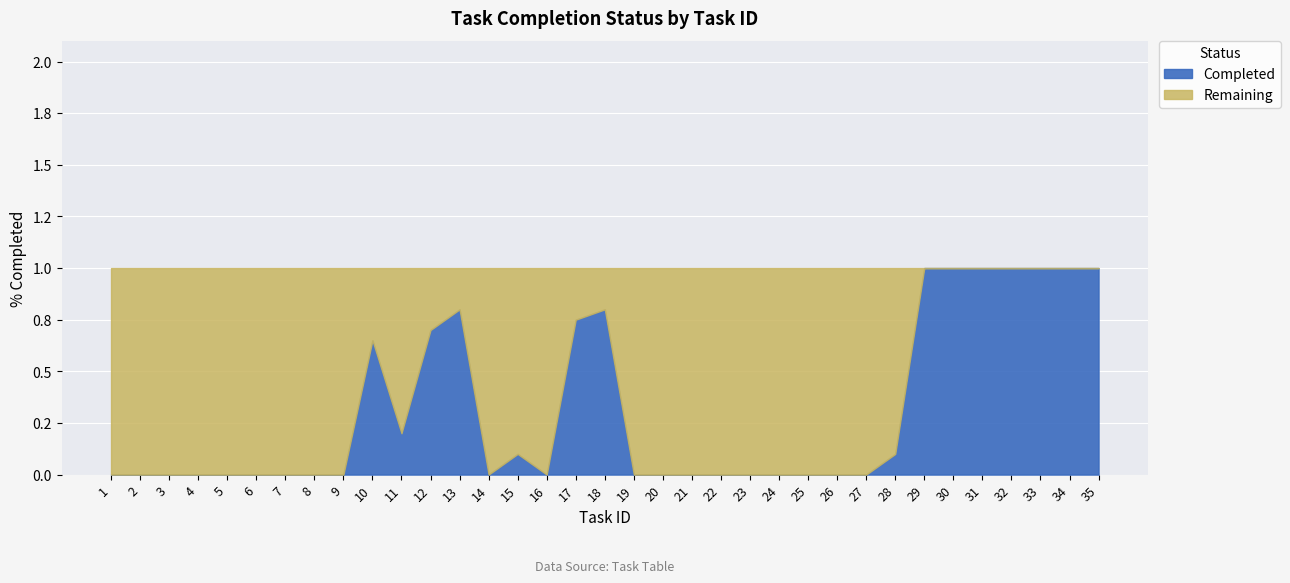

The Remaining series shows 1.2 at 28. True or false?

False